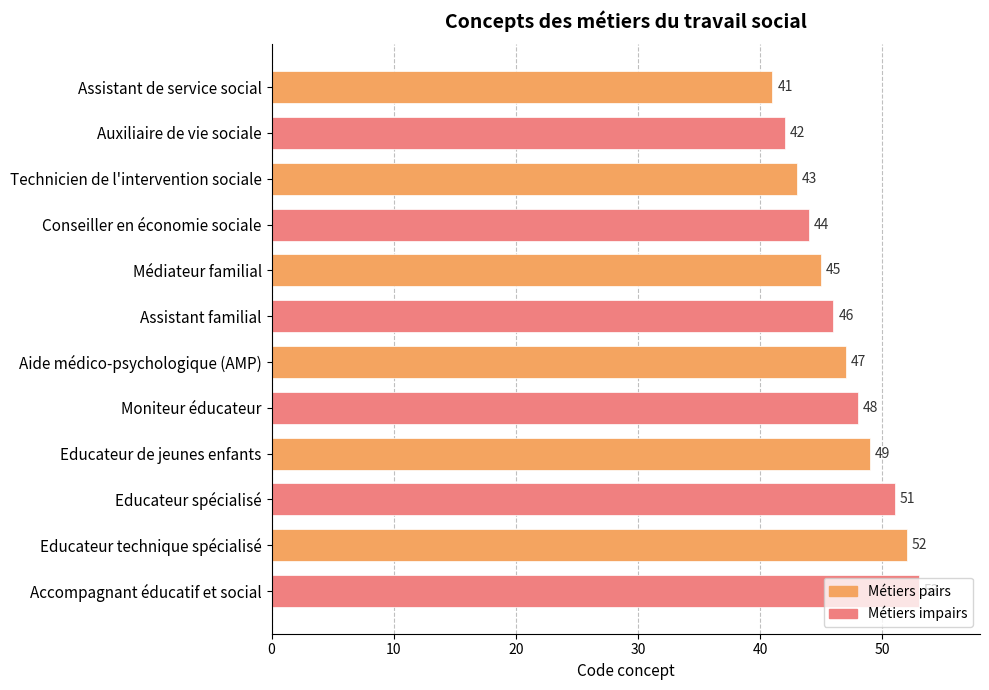

List the labels in order of value, smallest first.

Assistant de service social, Auxiliaire de vie sociale, Technicien de l'intervention sociale, Conseiller en économie sociale, Médiateur familial, Assistant familial, Aide médico-psychologique (AMP), Moniteur éducateur, Educateur de jeunes enfants, Educateur spécialisé, Educateur technique spécialisé, Accompagnant éducatif et social